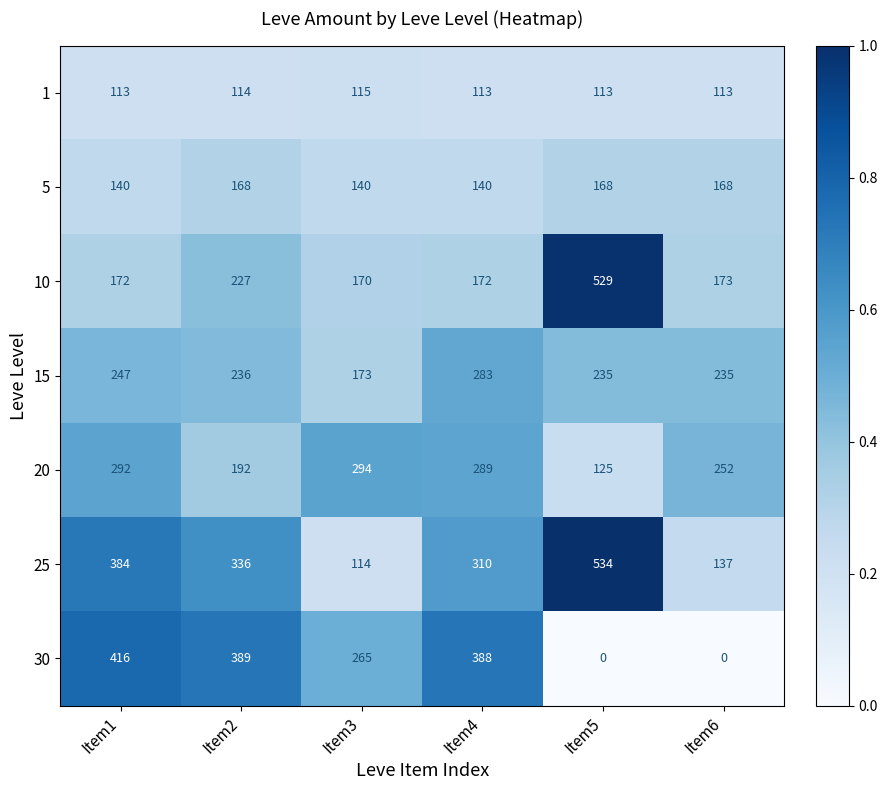

Between Item4 and Item5, which series saw the biggest shift?

30